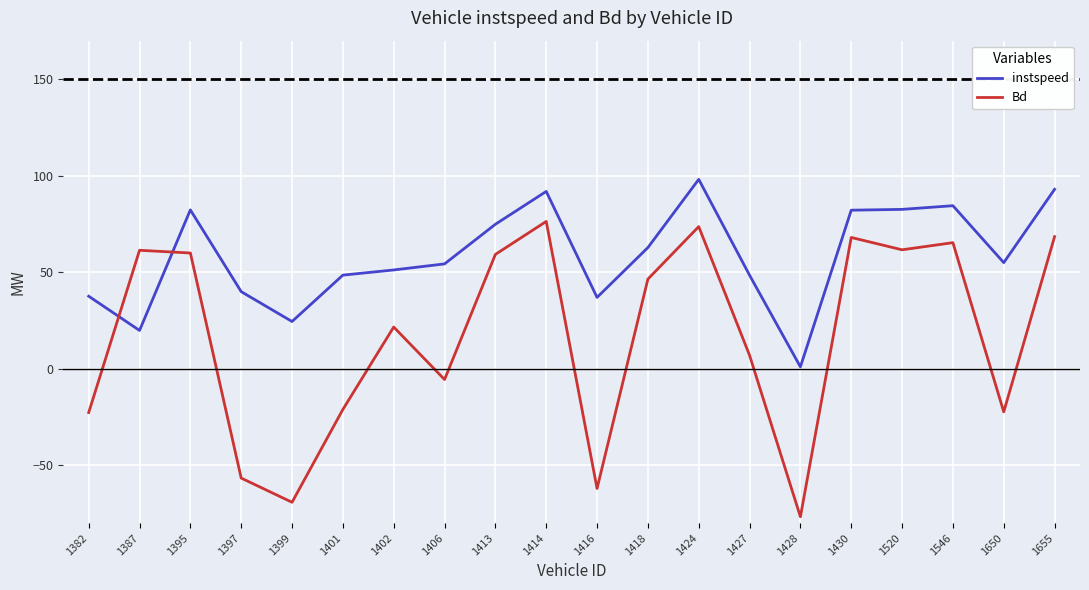

At 1427, list the series in order from largest to smallest.

instspeed, Bd